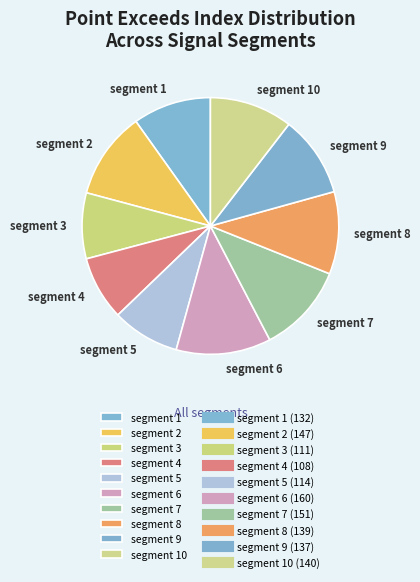

True or false: segment 9 accounts for 20% of the total.

False